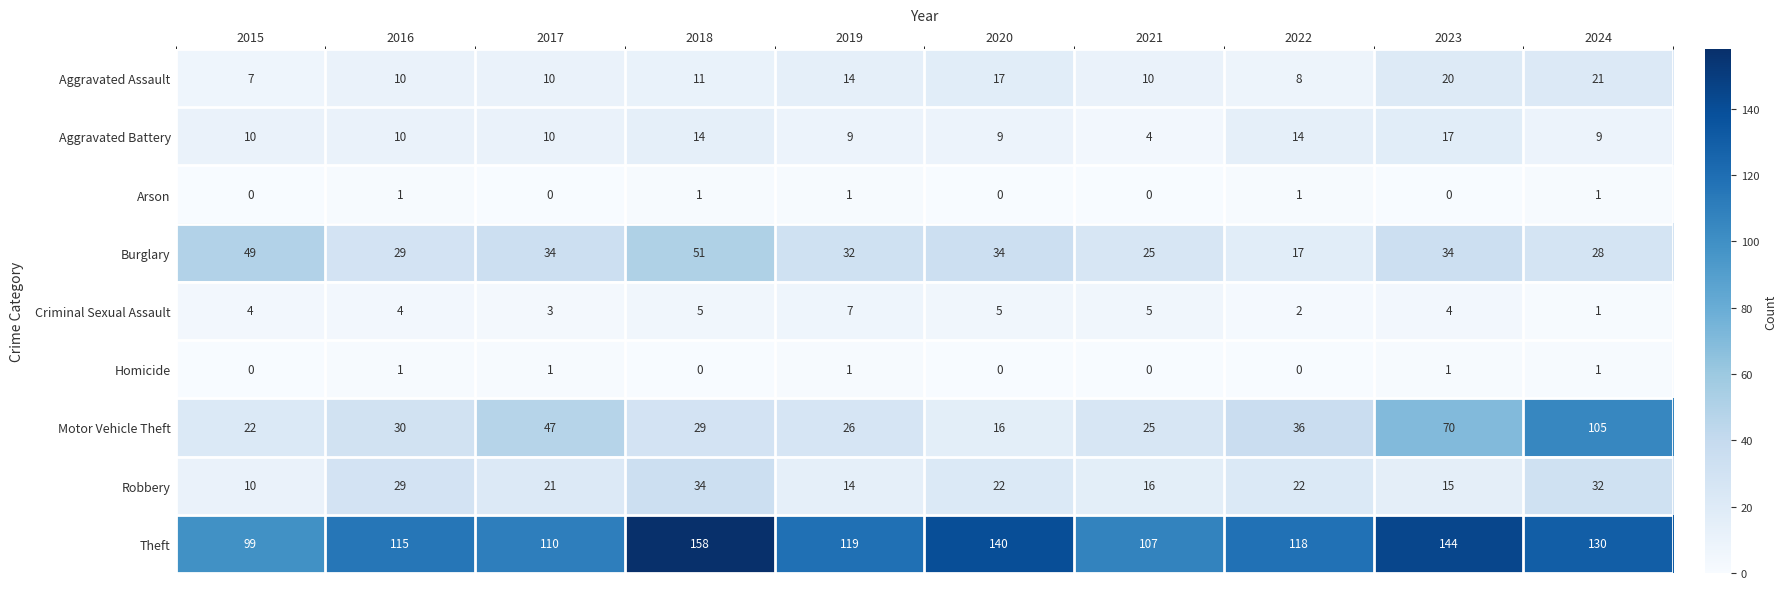

Which series changed the most between 2015 and 2019?

Theft